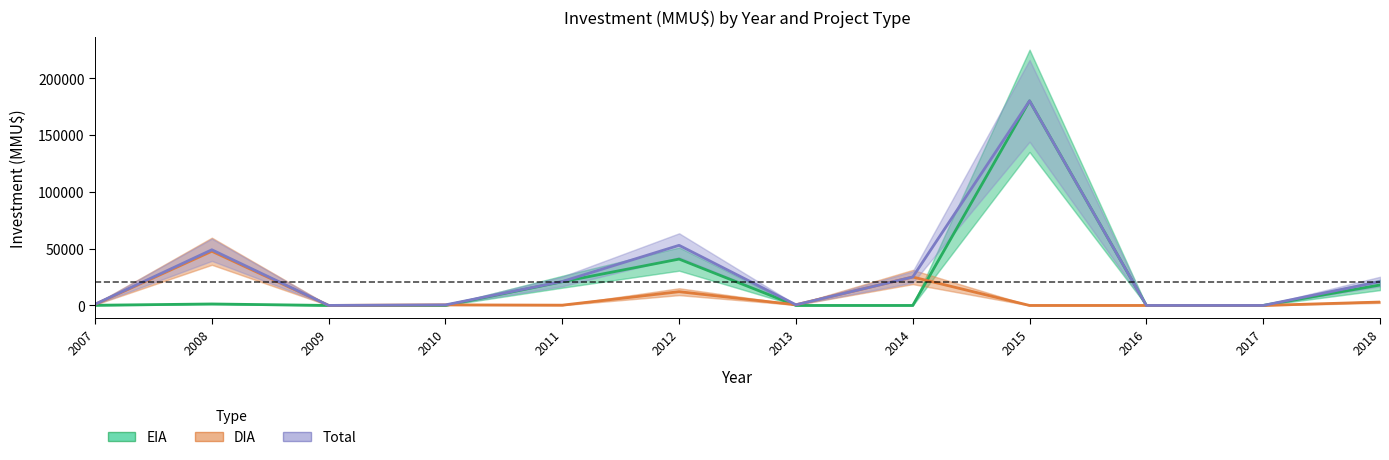

At which category does the chart reach its peak across all series?

2015